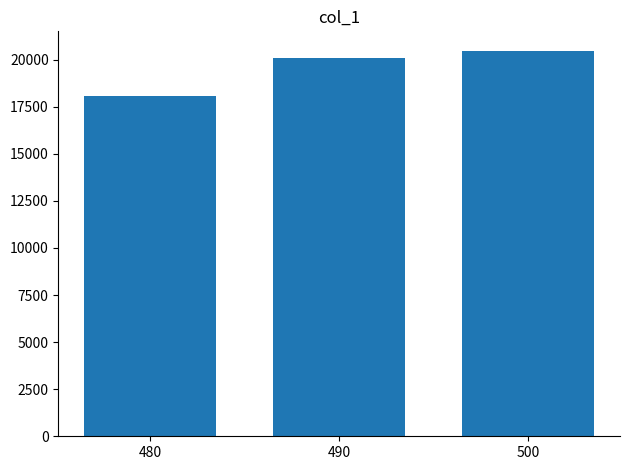

Which has a higher value, 490 or 480?

490